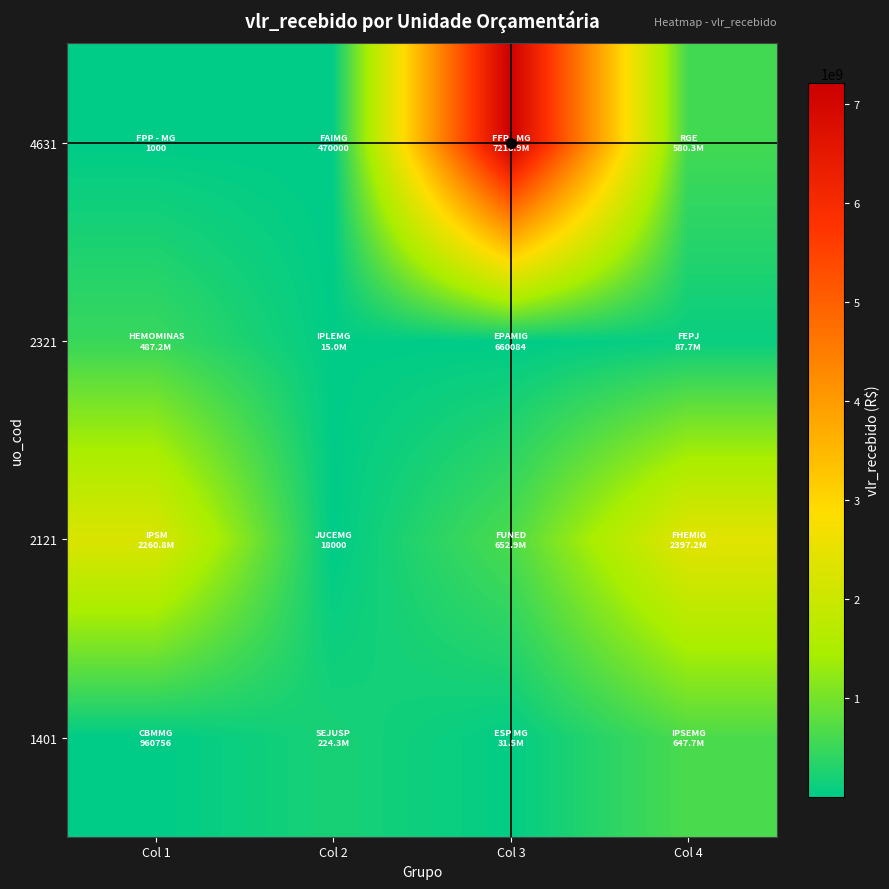

What is the spread (max minus min) of values at Col 3?

7218204514